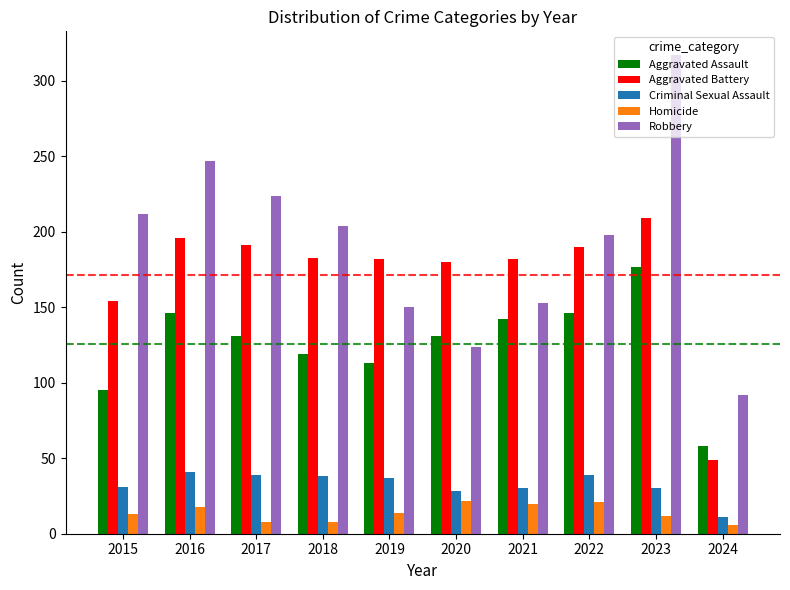

How many values in the Criminal Sexual Assault series are below 37?

5